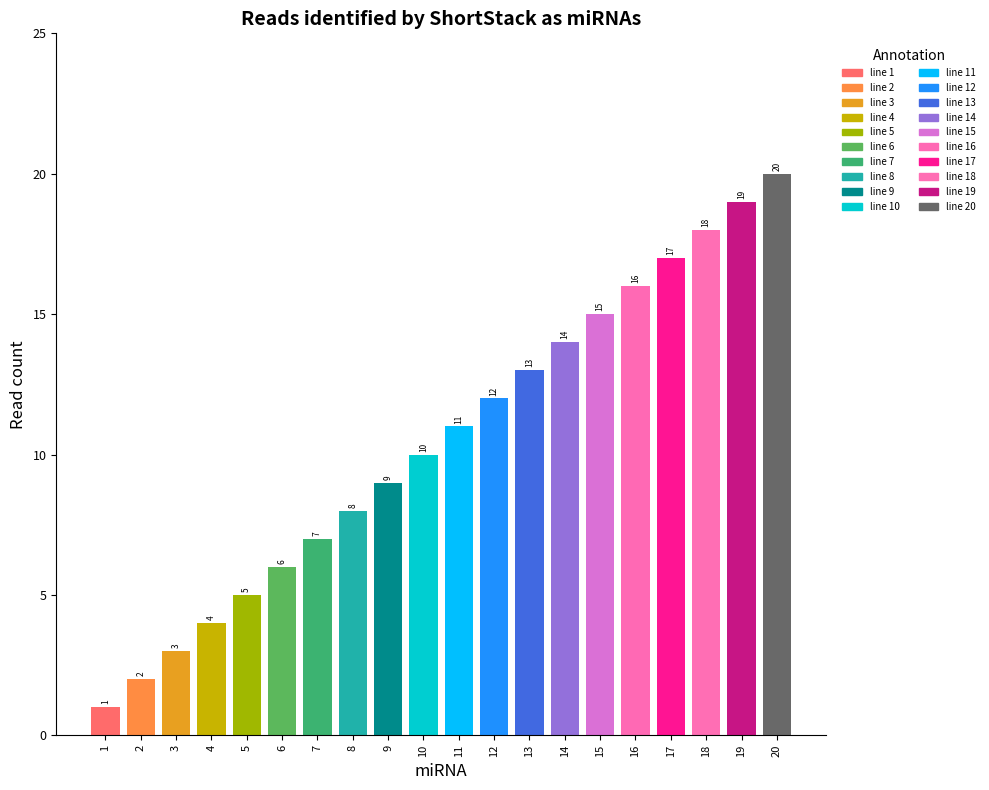

What is the minimum value shown in the chart?

1